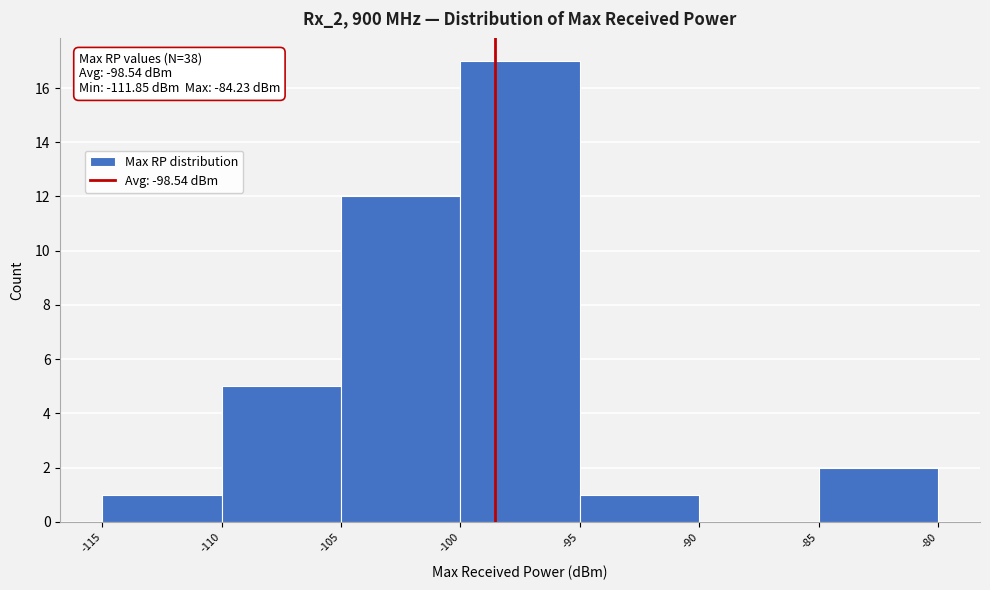

Over which range of the x-axis is the bar tallest?

-100 to -95